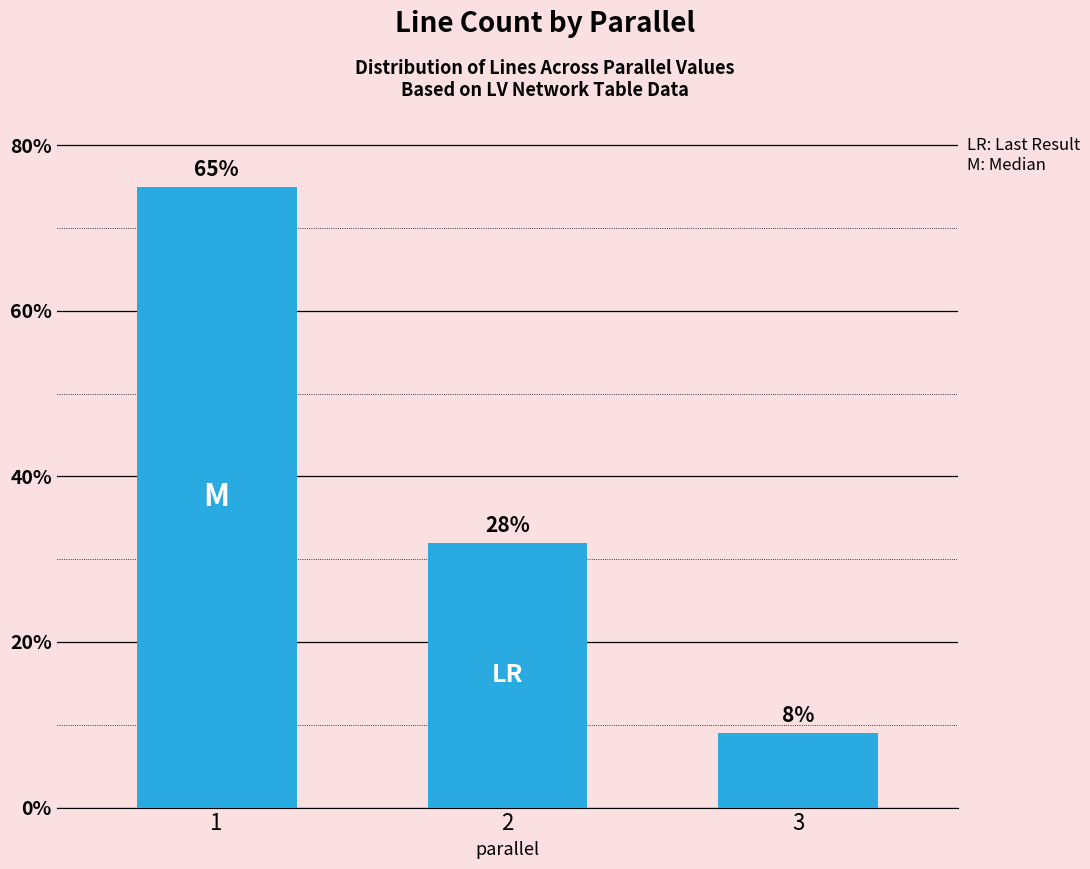

Where is the data nearest to the value 42?

2